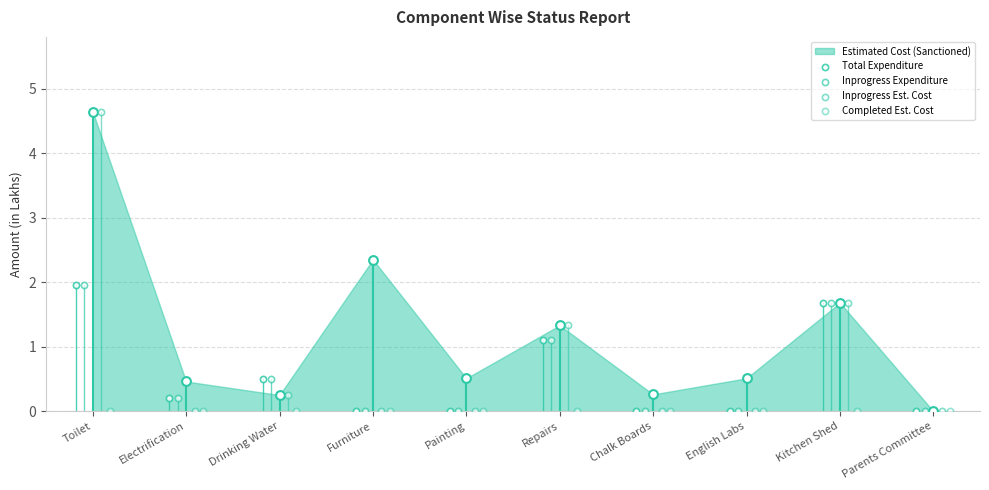

Which series reaches the minimum Y coordinate?

Total Expenditure